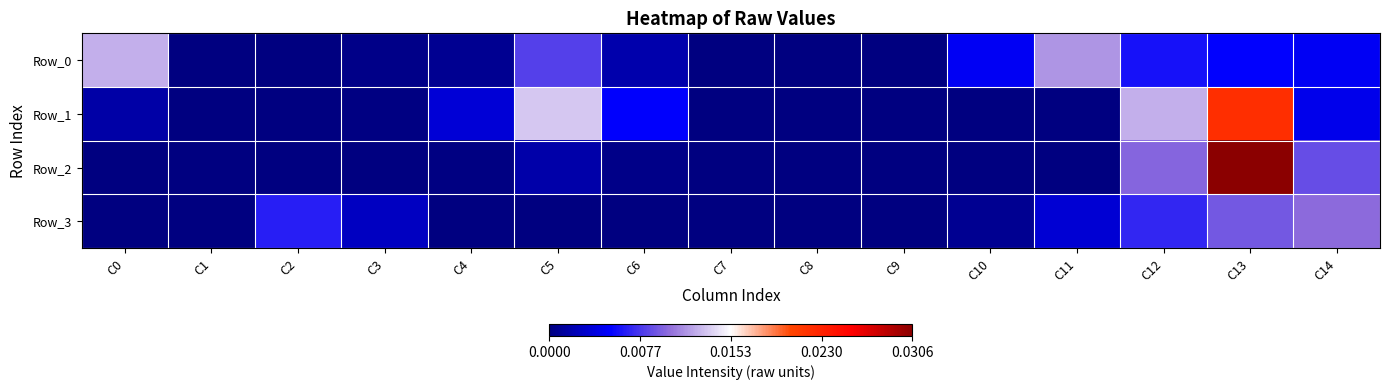

Which series has the largest total across all categories?

Row_1